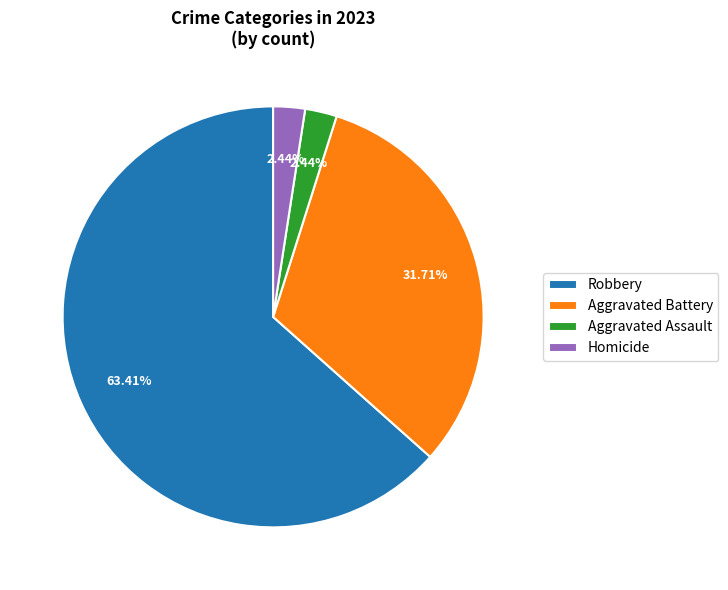

What portion of the pie excludes Aggravated Assault?

97.6%